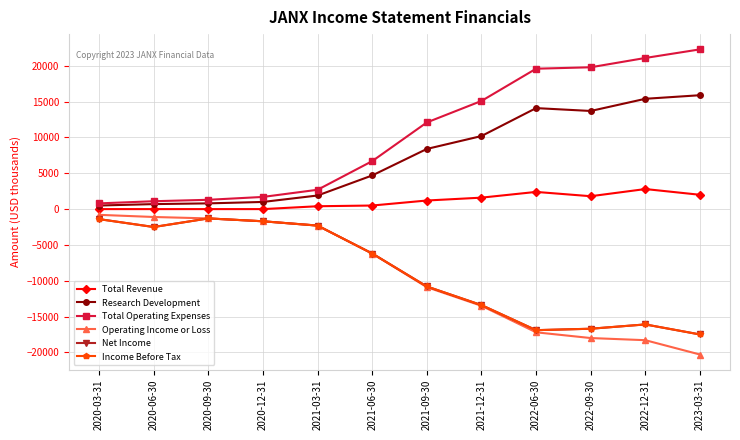

What is the label of the 12th point from the left?

2023-03-31